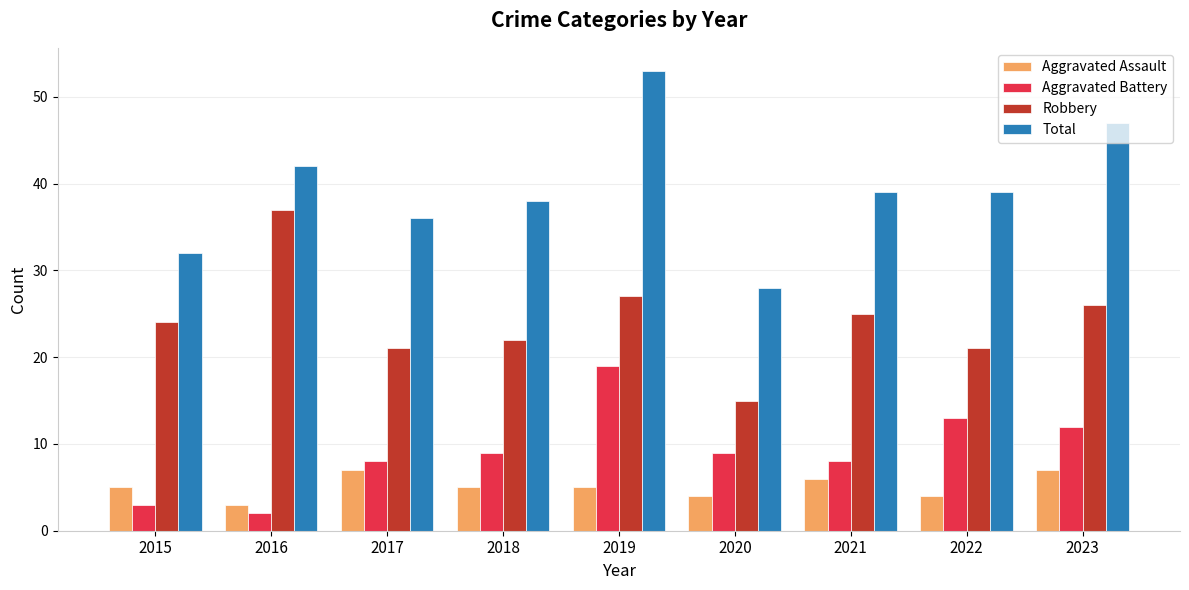

What is the difference between the Aggravated Battery values at 2018 and 2015?

6